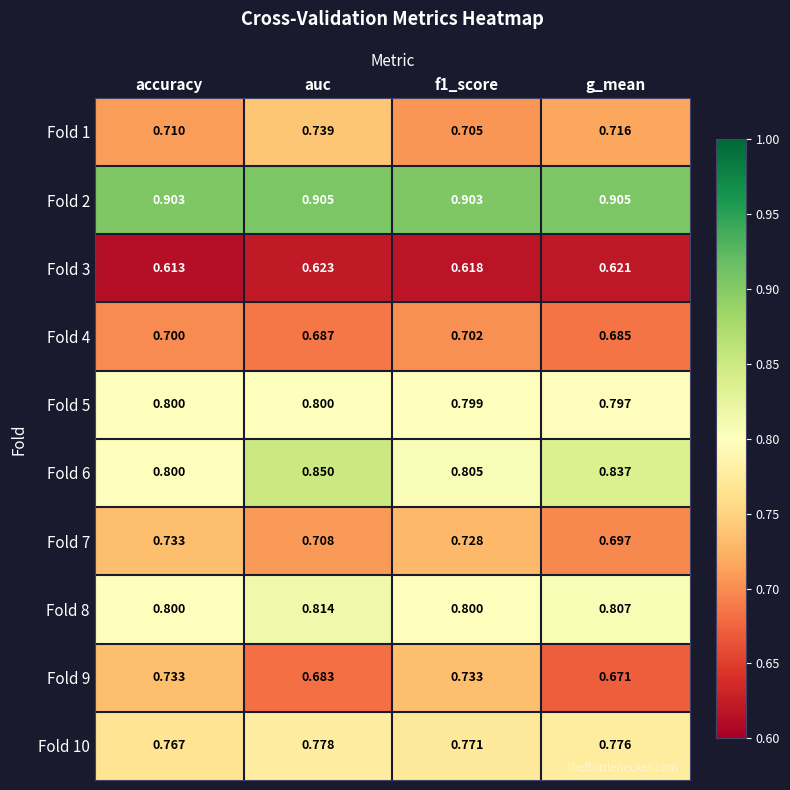

At which label is Fold 6 closest to 0?

accuracy